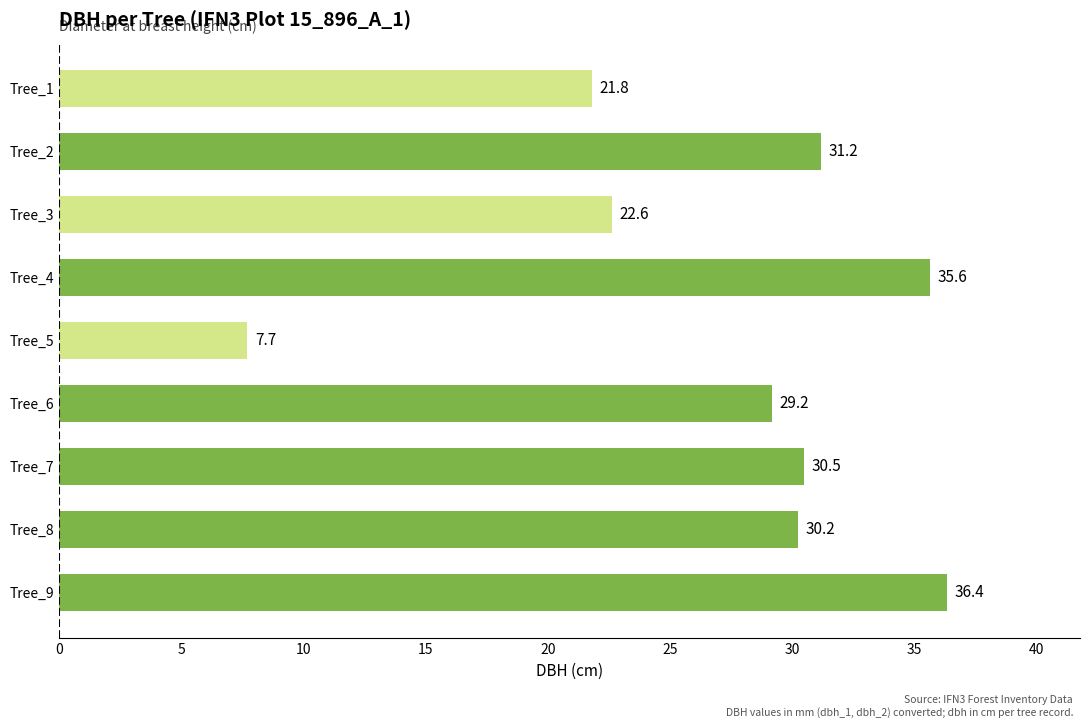

What is the value of the 7th bar from the top?

30.5